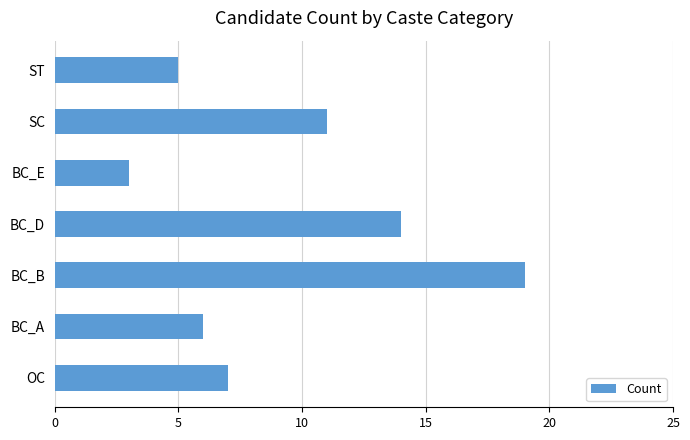

Which label corresponds to the largest value in the chart?

BC_B